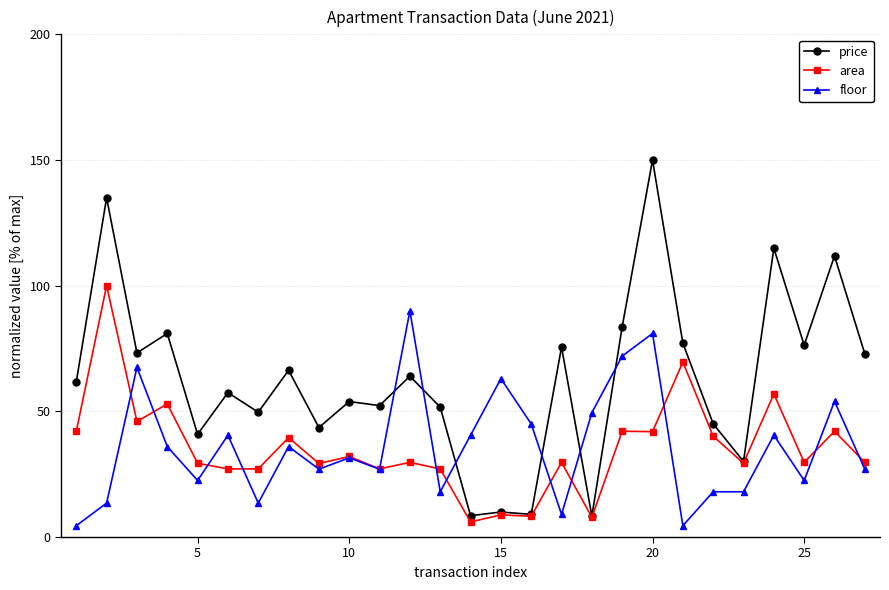

Which series has the largest total across all categories?

price